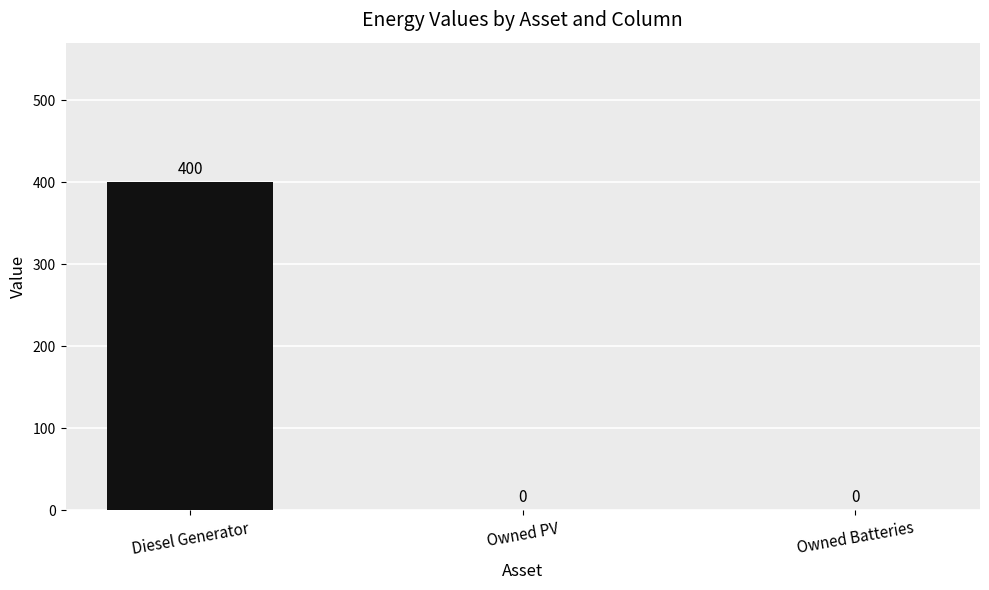

The value at Diesel Generator is 115. True or false?

False